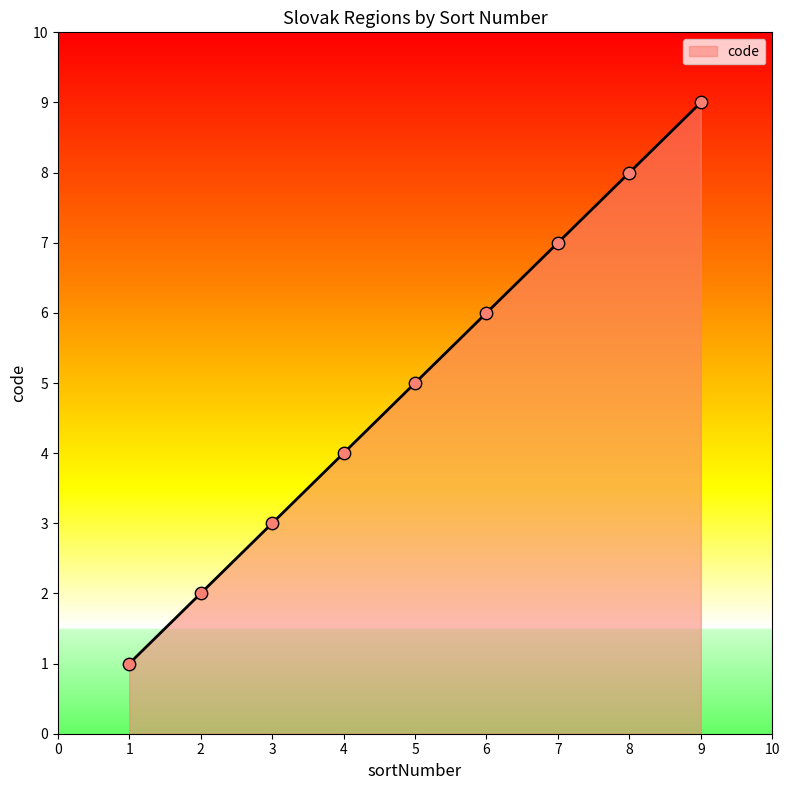

Between 1 and 2, which is larger?

2